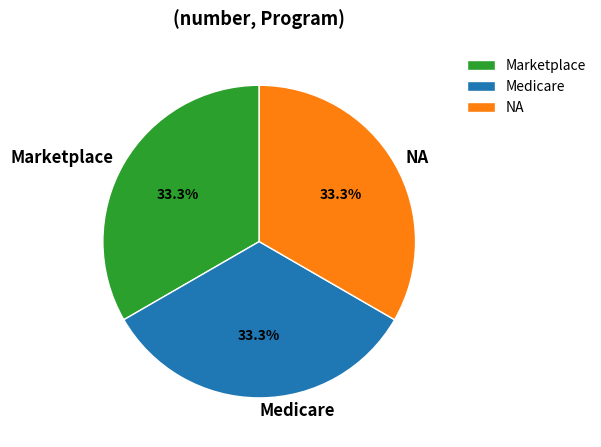

Combined, what portion of the pie is Medicare and NA?

66.7%